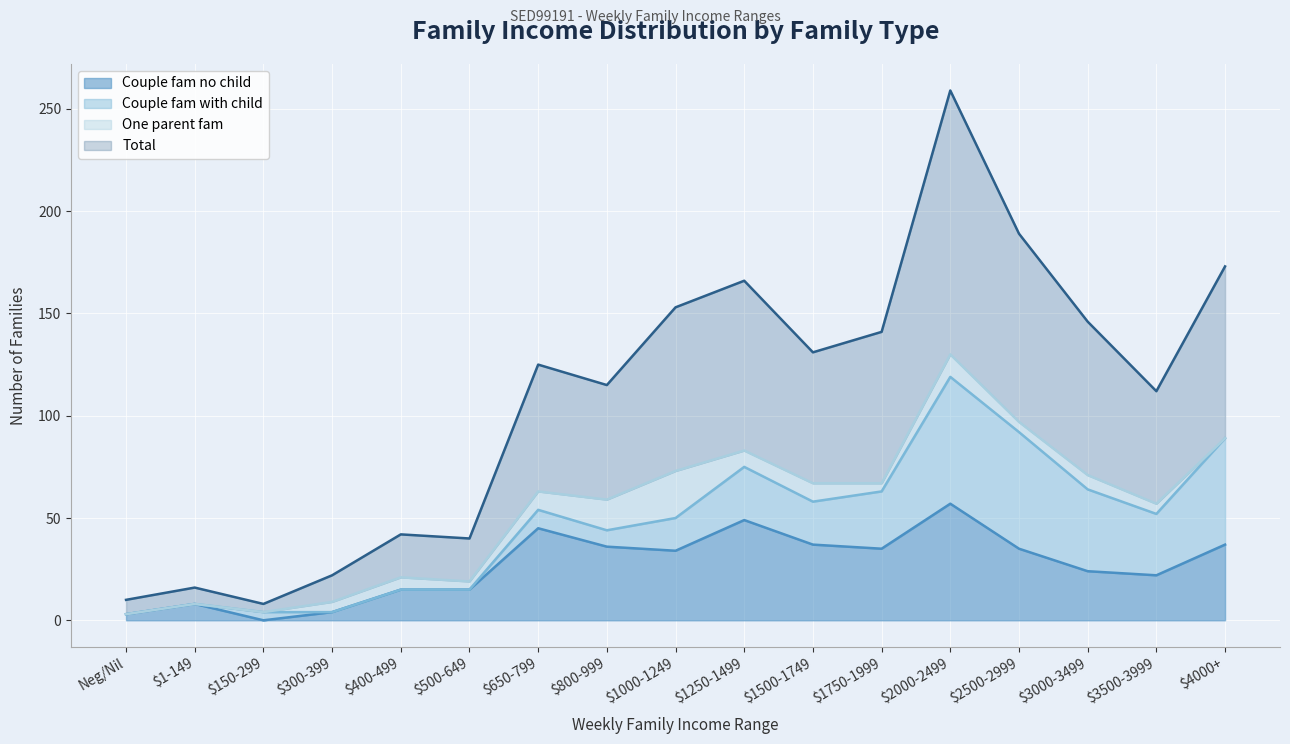

How many data points in Couple fam no child are less than 34?

8